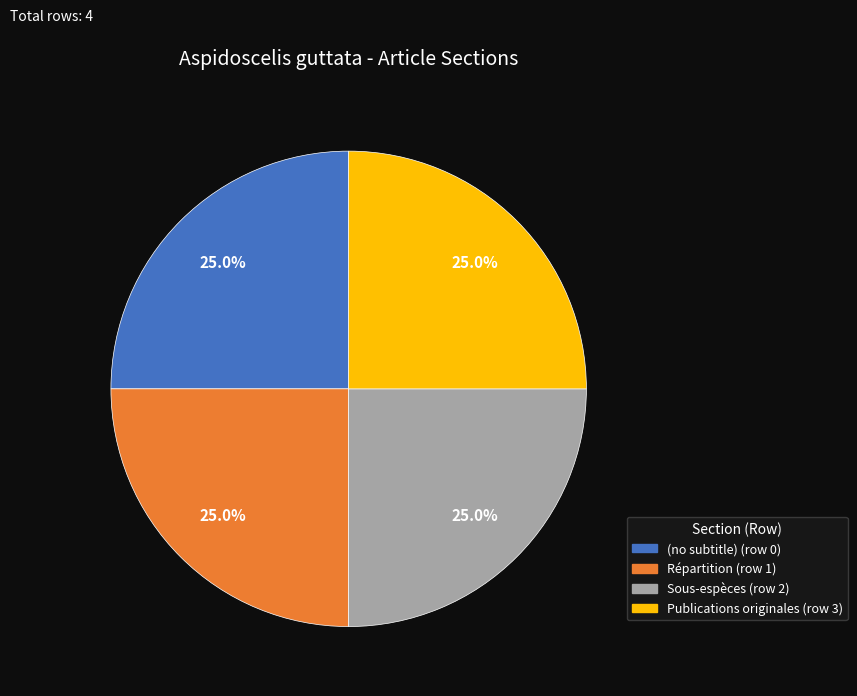

Is there a majority slice in this chart?

No